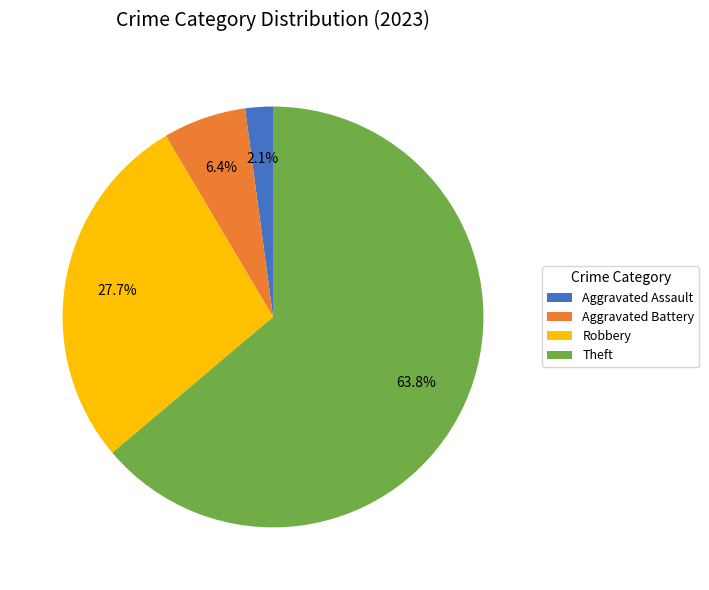

Is Robbery the majority of the pie?

No